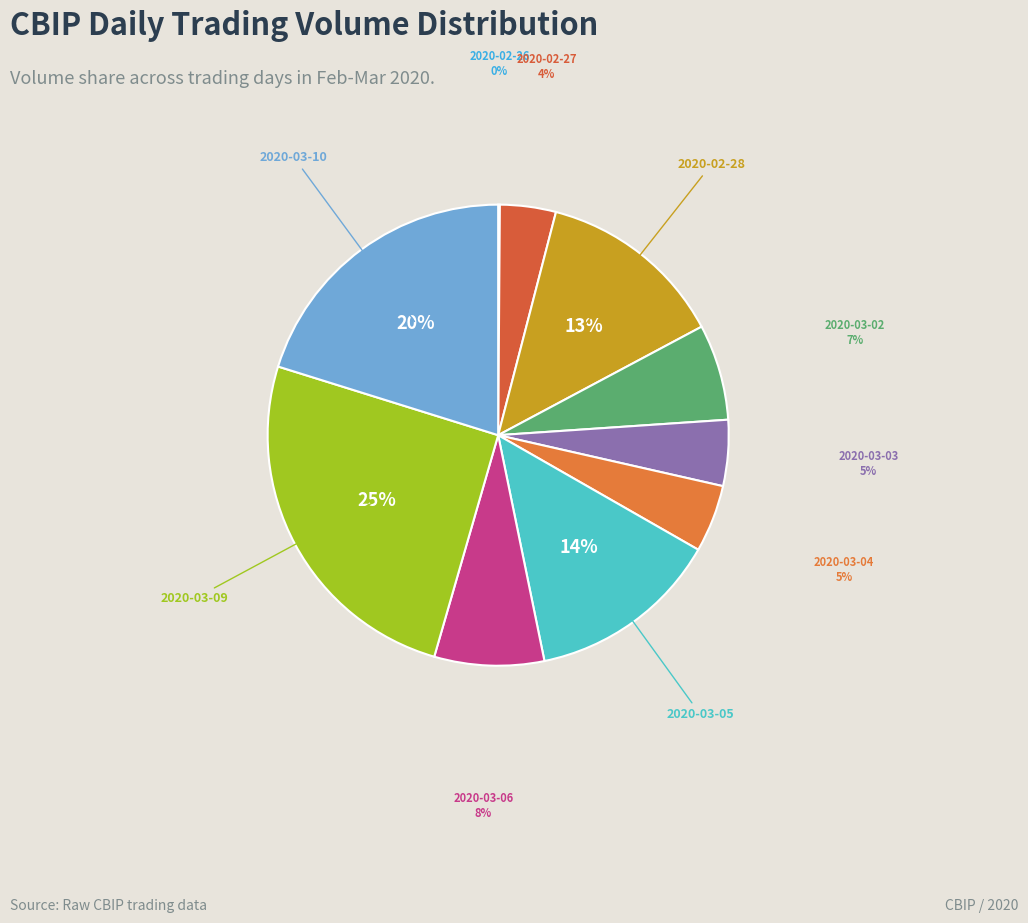

To the nearest percent, what is the difference between the 2020-02-28 and 2020-03-04 slice percentages?

8%